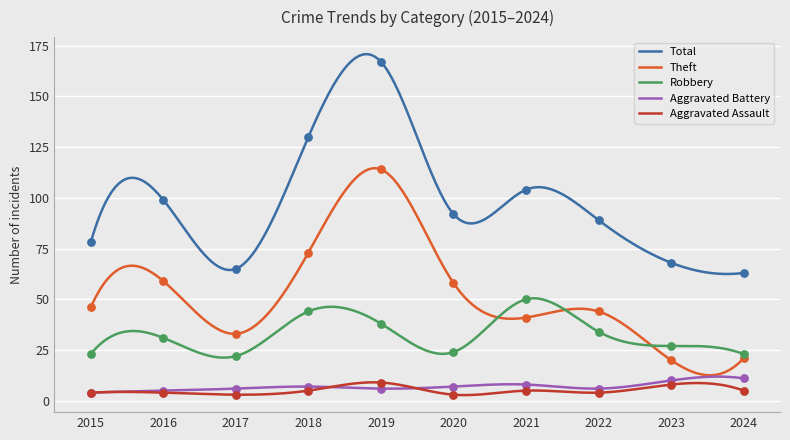

At how many categories does at least one series exceed 97?

4